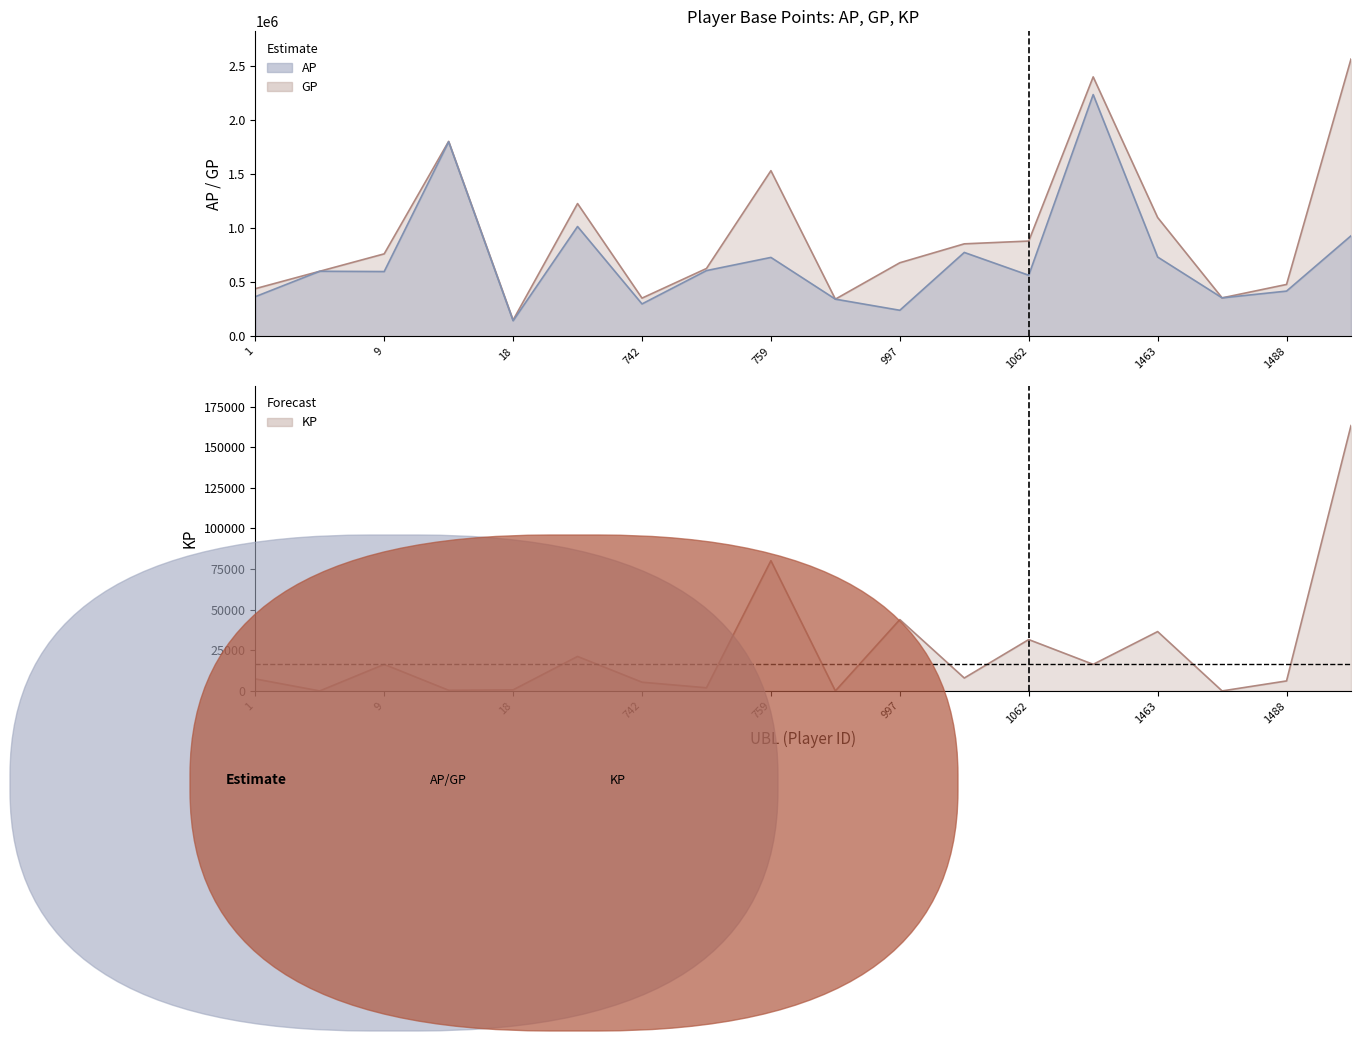

At which label does AP first exceed 602713?

17